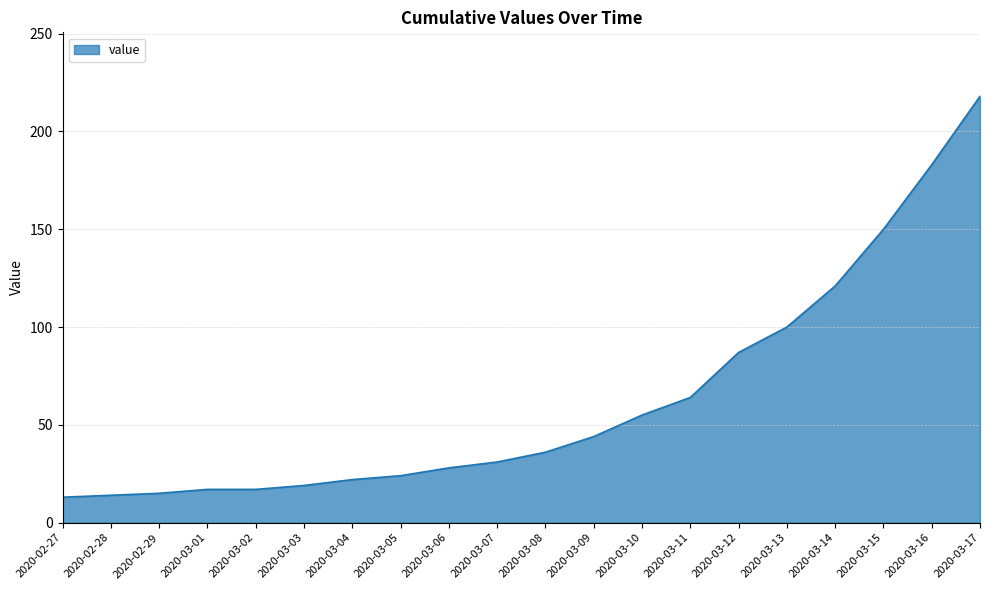

What position from the right is 2020-03-01?

17